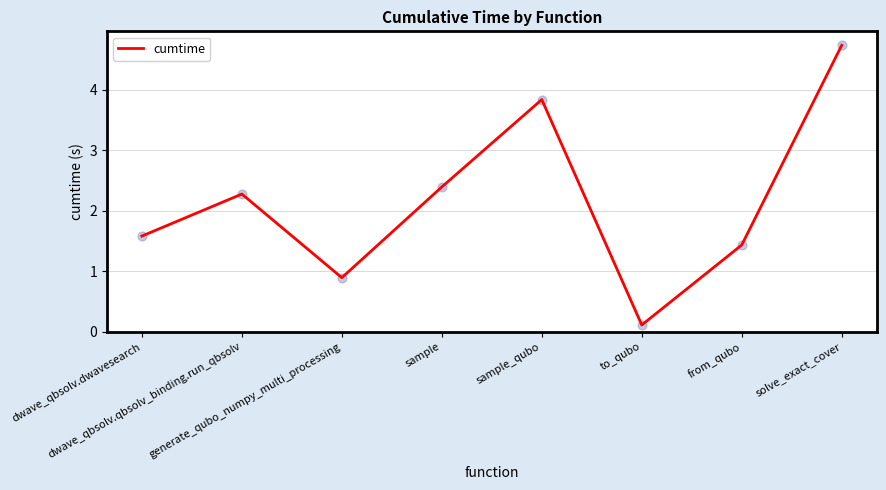

Between dwave_qbsolv.qbsolv_binding.run_qbsolv and from_qubo, which is larger?

dwave_qbsolv.qbsolv_binding.run_qbsolv